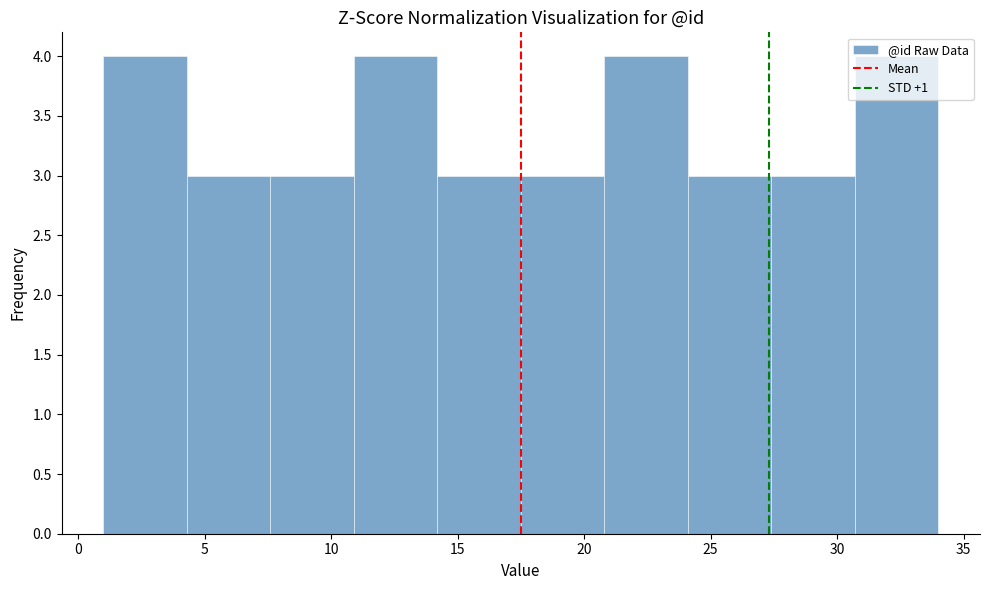

How tall is the bar that spans 24.1 to 27.4 on the x-axis? Neither the bar edges nor the heights are printed on the chart, so give them approximately, as read against the axes.

3